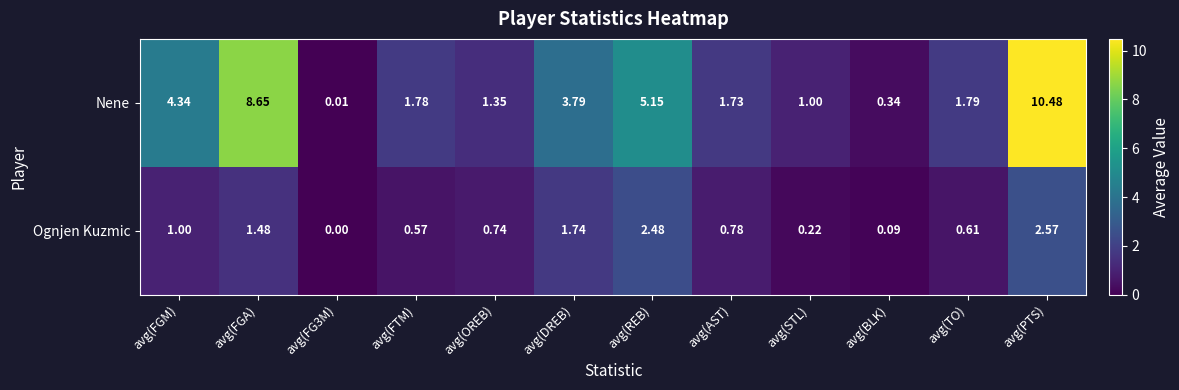

Which label corresponds to the largest value in the chart?

avg(PTS)